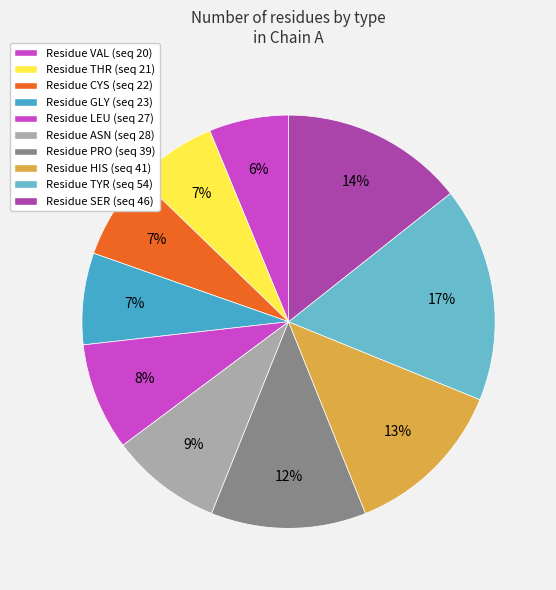

Which slice is the smallest?

VAL